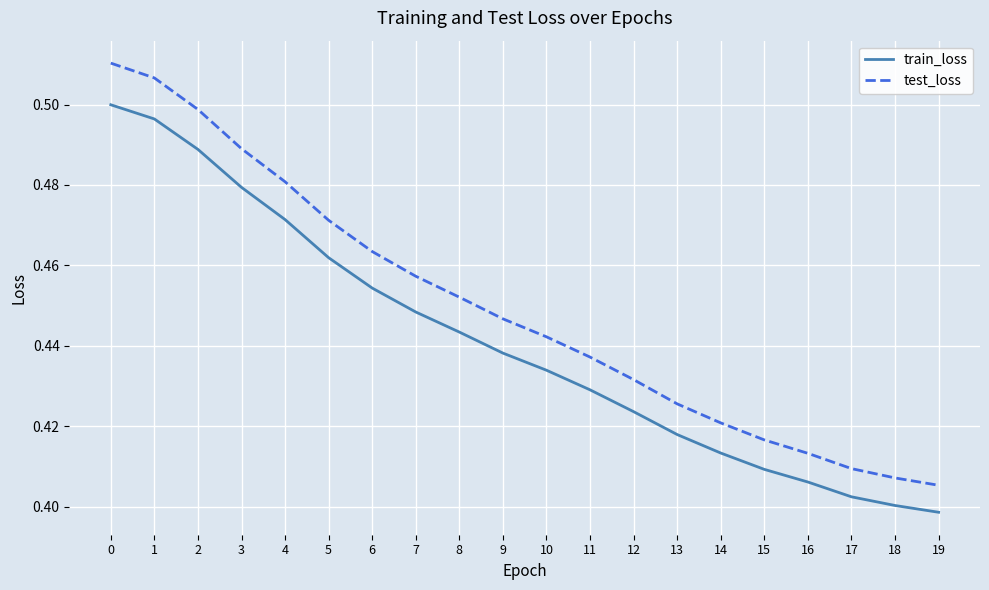

List the series in order of their peak value, highest first.

test_loss, train_loss